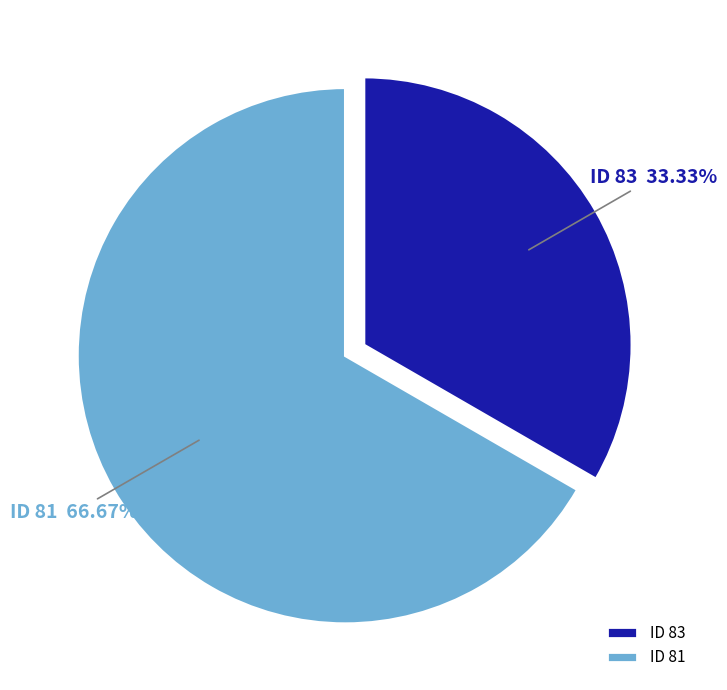

Combined, do ID 83 and ID 81 account for over 50%?

Yes